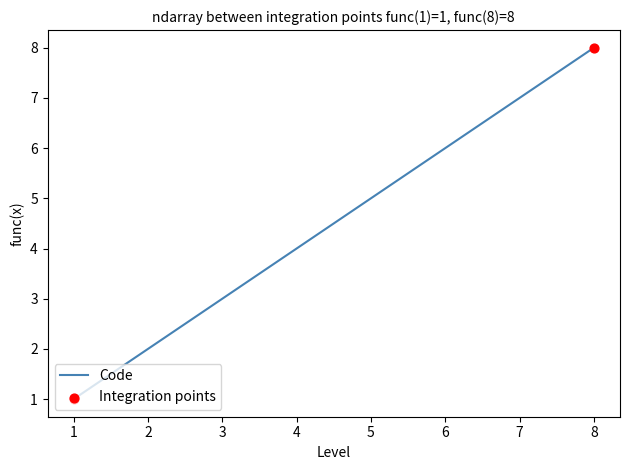

What is the greatest value displayed?

8.0